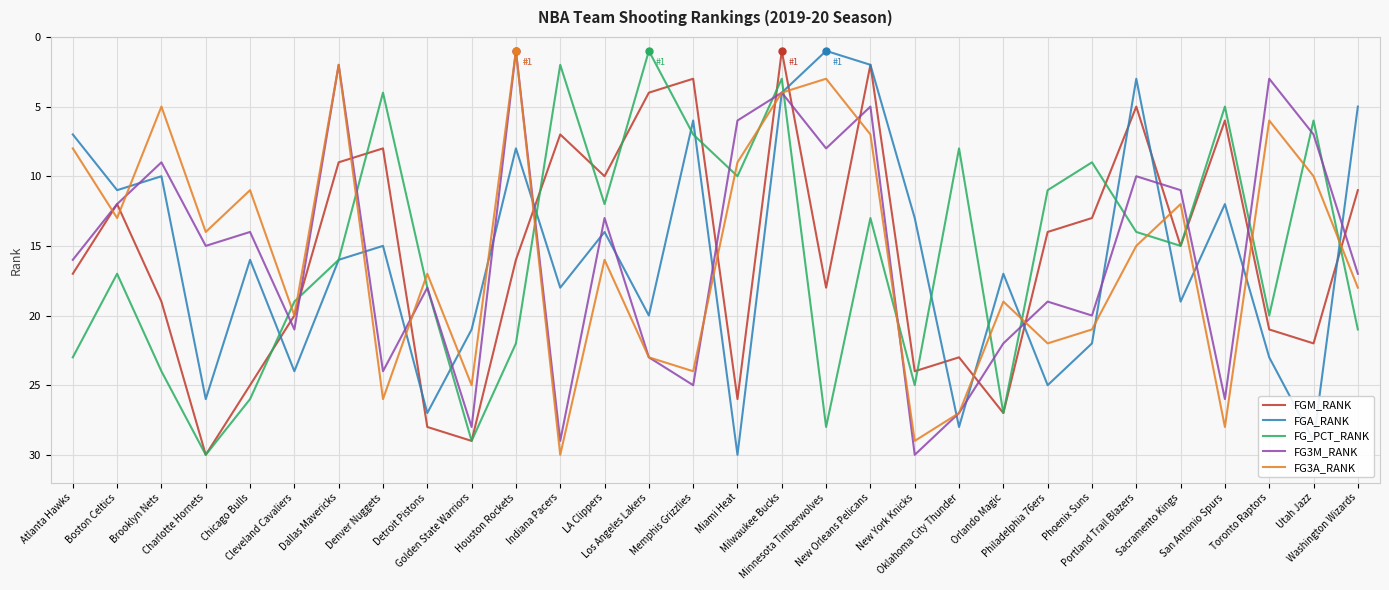

True or false: FG_PCT_RANK and FG3A_RANK intersect in this chart.

True